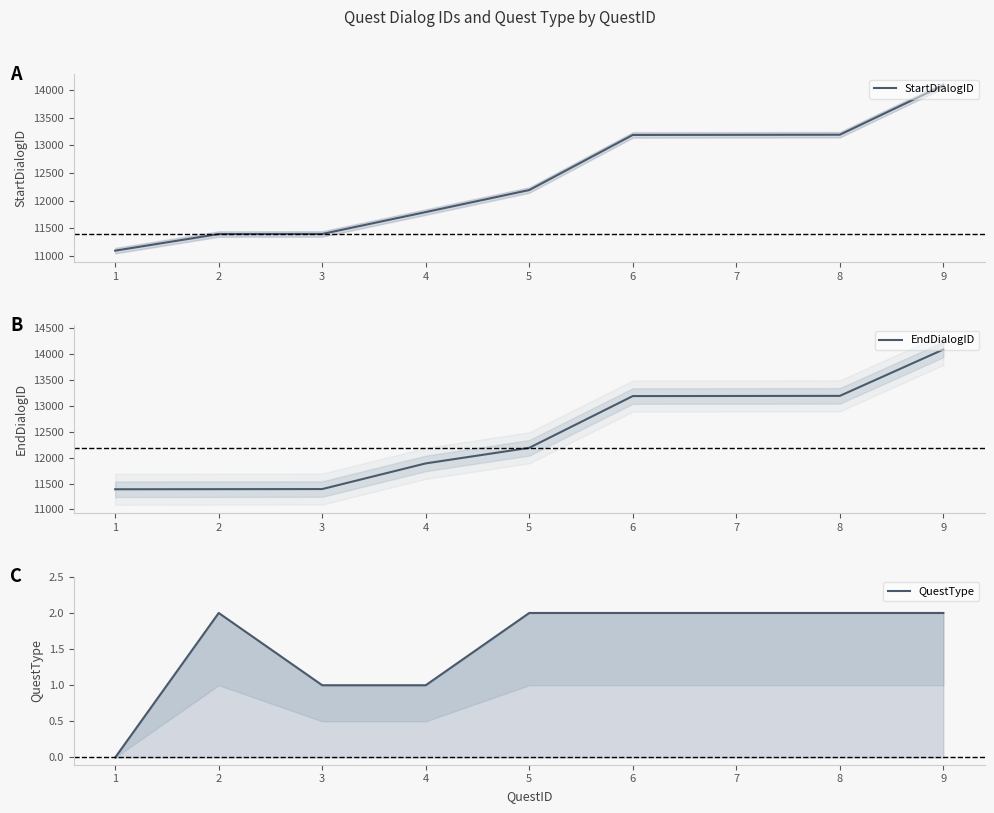

What is the value of the StartDialogID point at the 9th from the left?

14090